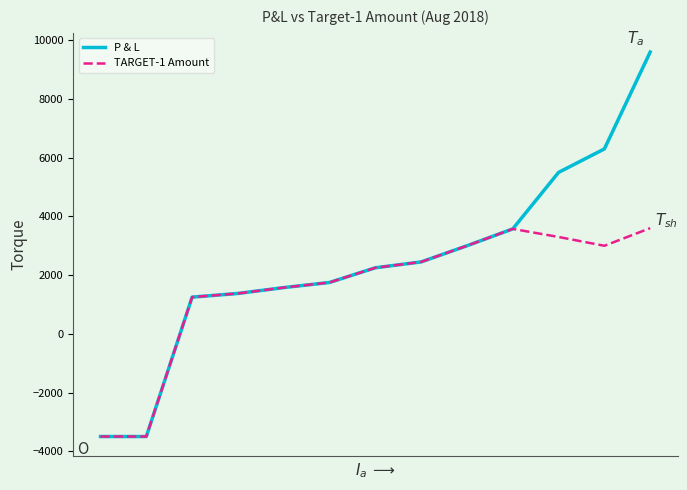

True or false: P & L has more than 1 points higher than both neighbors.

False